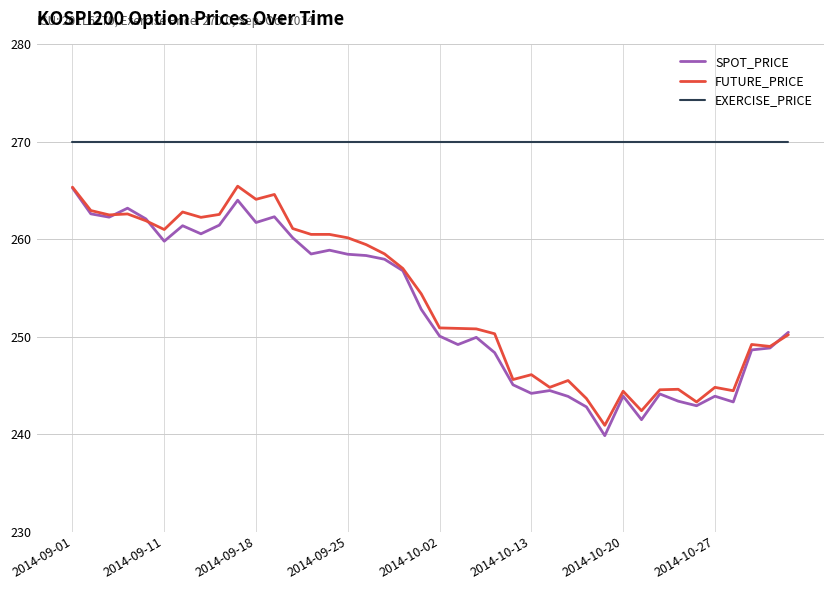

True or false: SPOT_PRICE and EXERCISE_PRICE cross at least once.

False